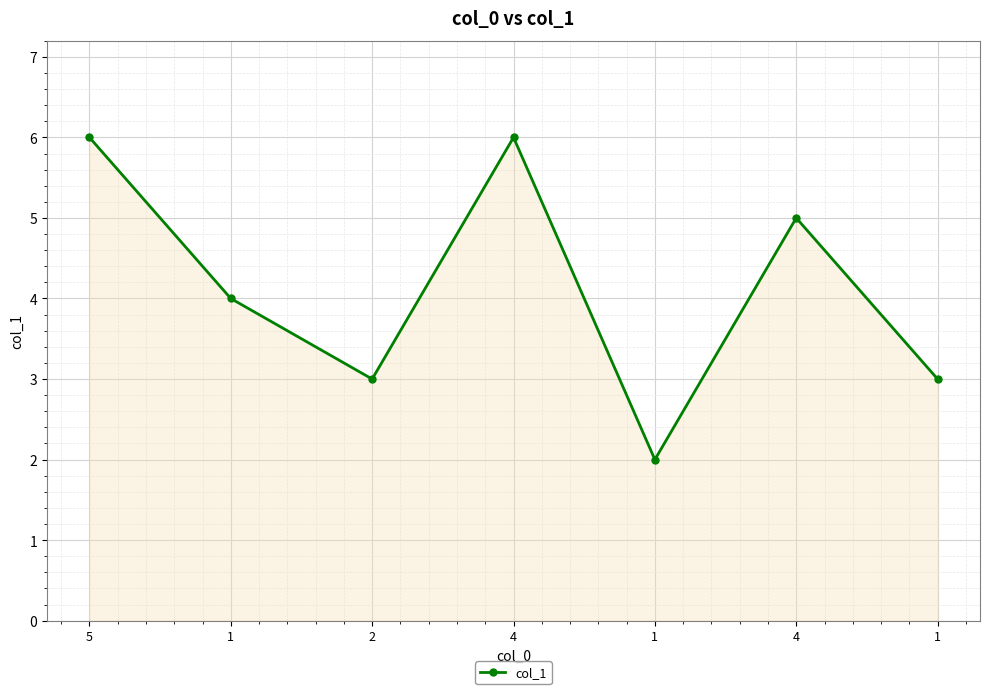

Does the chart have visible grid lines?

Yes